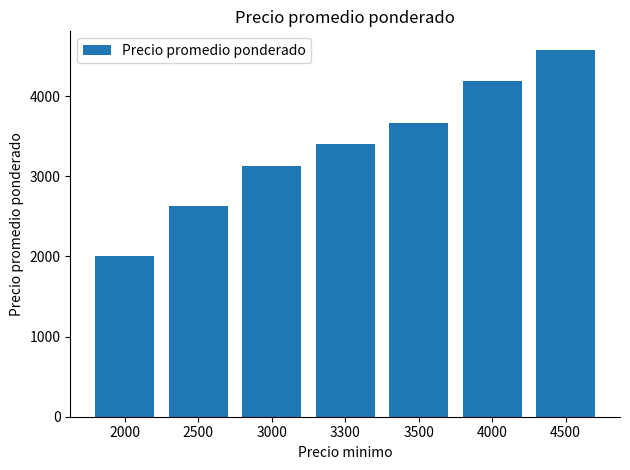

Does the chart contain any negative values?

No